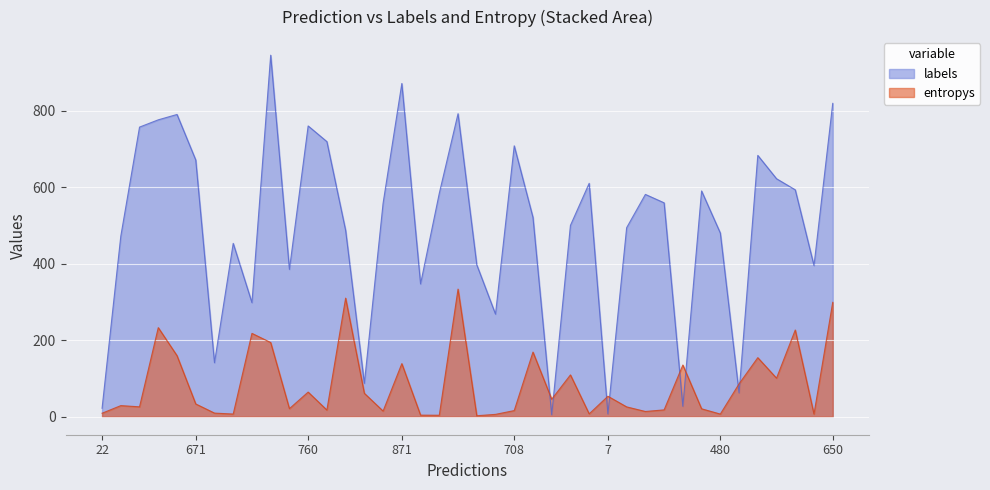

True or false: entropys has a value of 25.6 at 24.

False